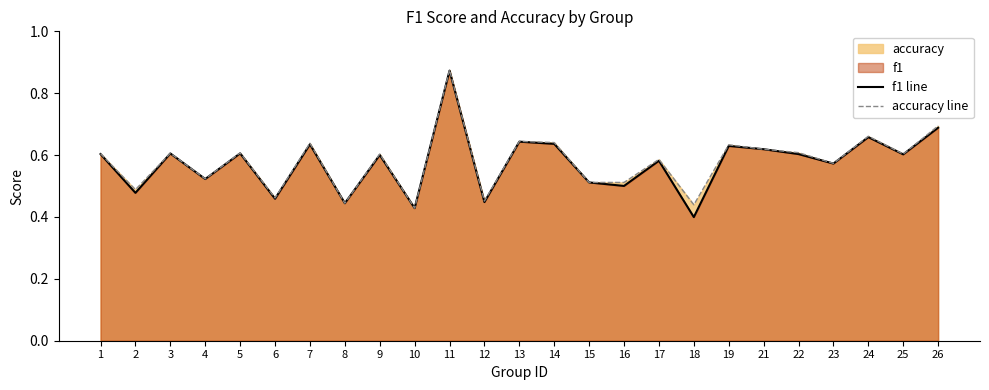

At how many categories does at least one series exceed 0?

25